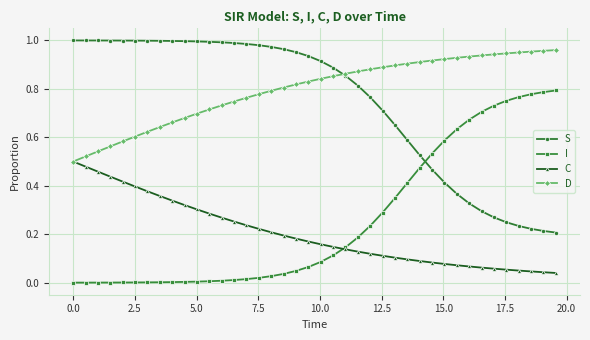

Which series has the largest total across all categories?

D